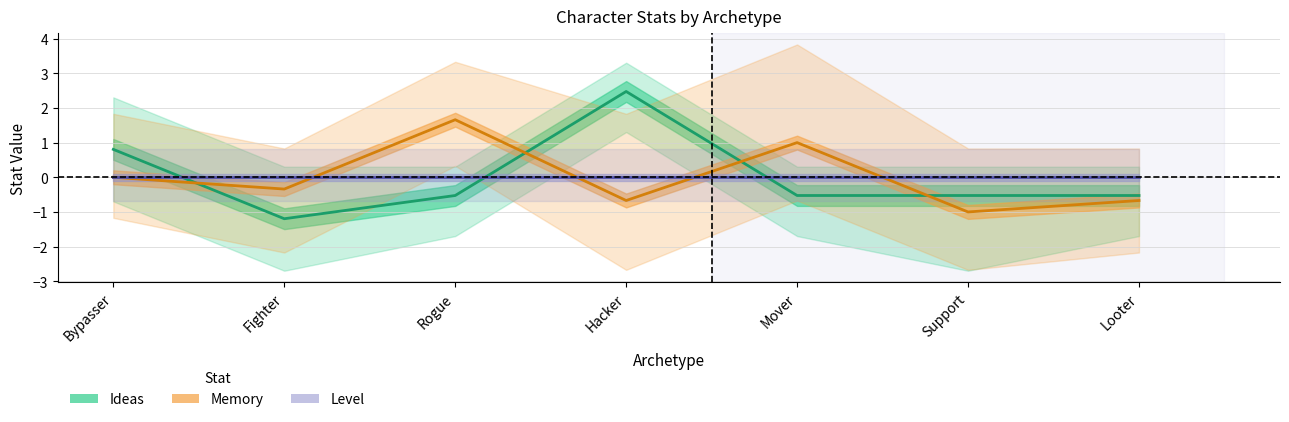

True or false: Memory has a value of -0.4 at Looter.

False